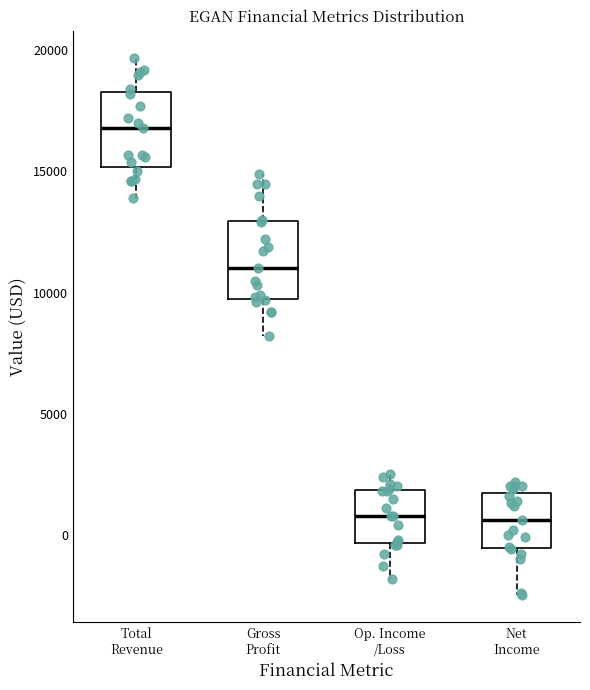

Reading left to right, read every box against the y-axis: the position of its median line, the range the box covers, and the ends of its whiskers. The values are not printed on the chart, so give them approximately, as read against the axis.

Total Revenue: median 17000, box 15000 to 18500, whiskers 14000 to 19500
Gross Profit: median 11000, box 10000 to 13000, whiskers 8000 to 15000
Op. Income /Loss: median 1000, box -500 to 2000, whiskers -2000 to 2500
Net Income: median 500, box -500 to 2000, whiskers -2500 to 2000 (just above the box's upper edge)